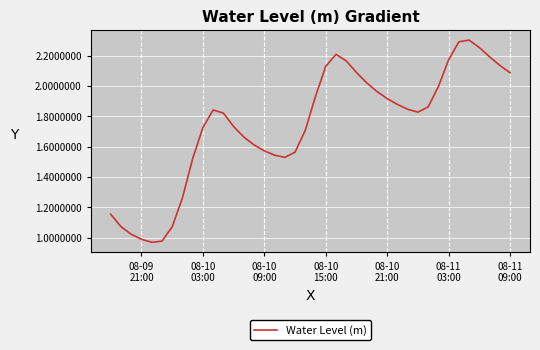

How many interior local valleys (lower than both neighbors) does the data have?

3